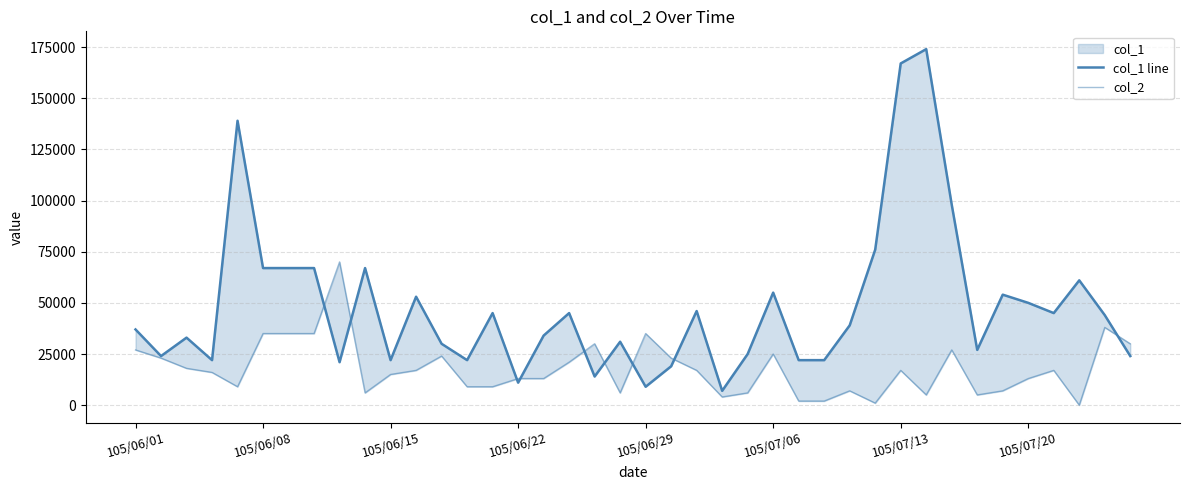

What is the difference between the second highest and second lowest values in the col_1 line series?

158000